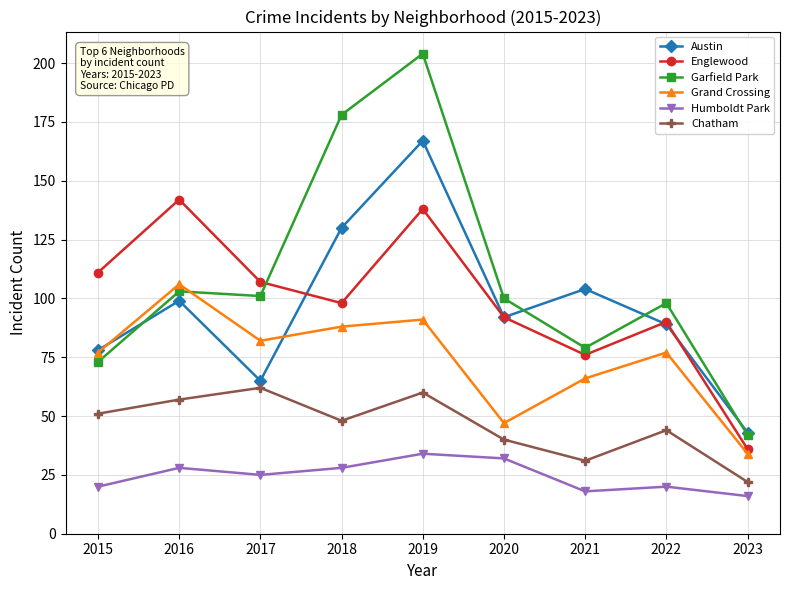

Where is the first local minimum for Grand Crossing?

2017